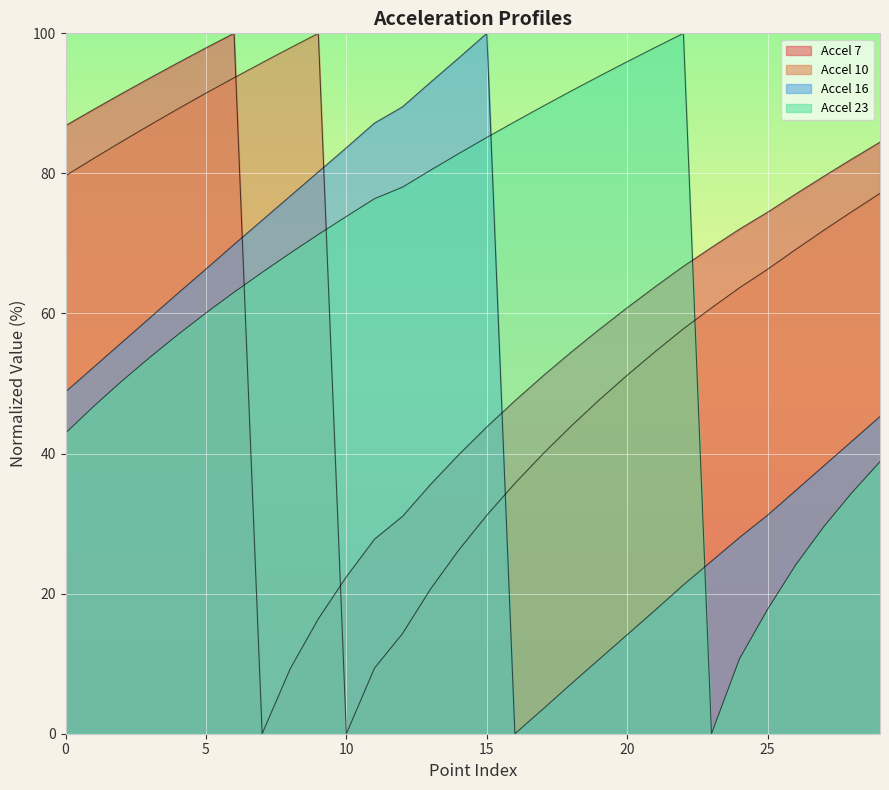

Between 16 and 27, which series saw the biggest shift?

Accel 23